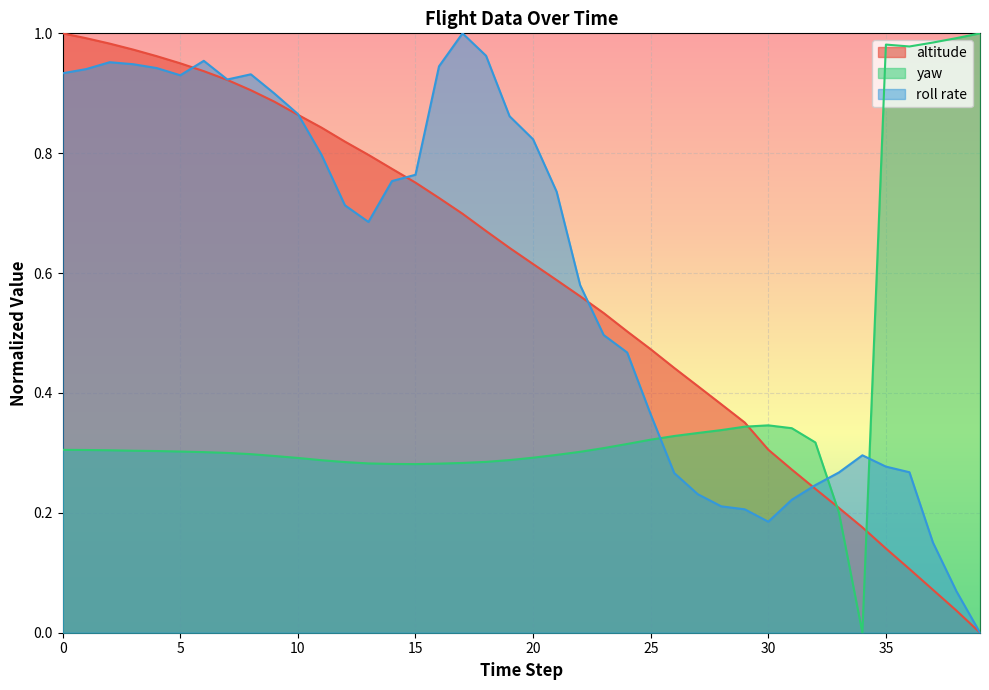

What is the sum of the roll rate values at 7 and 29?

1.1